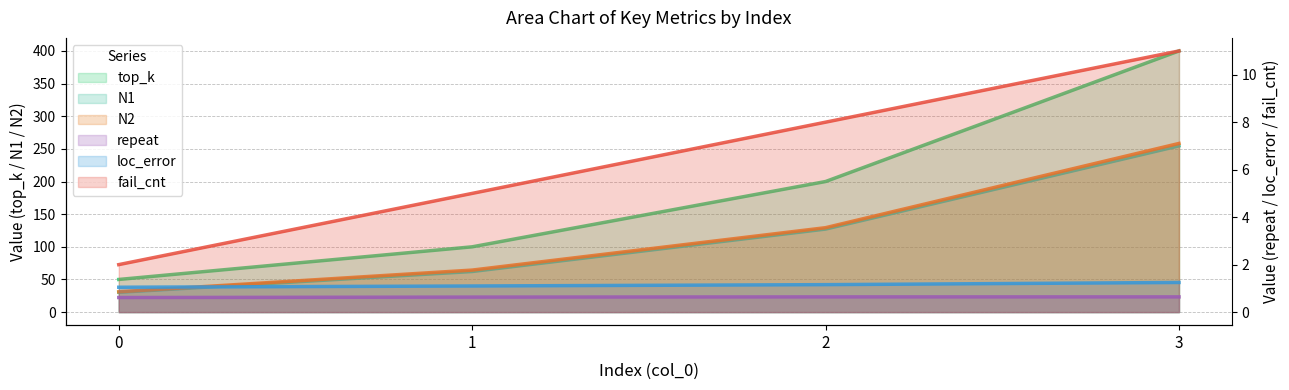

Is the value of N1 at 2 greater than the value of repeat at 2?

Yes